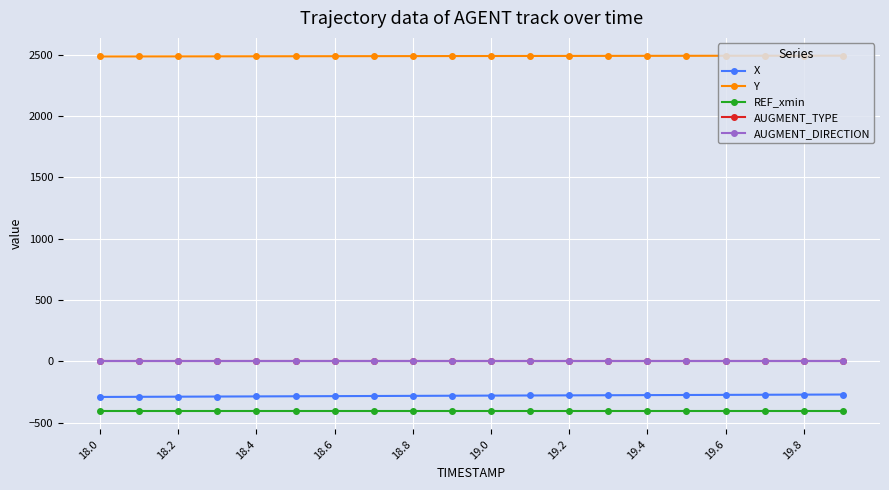

Is this an area chart (filled region under the line)?

No